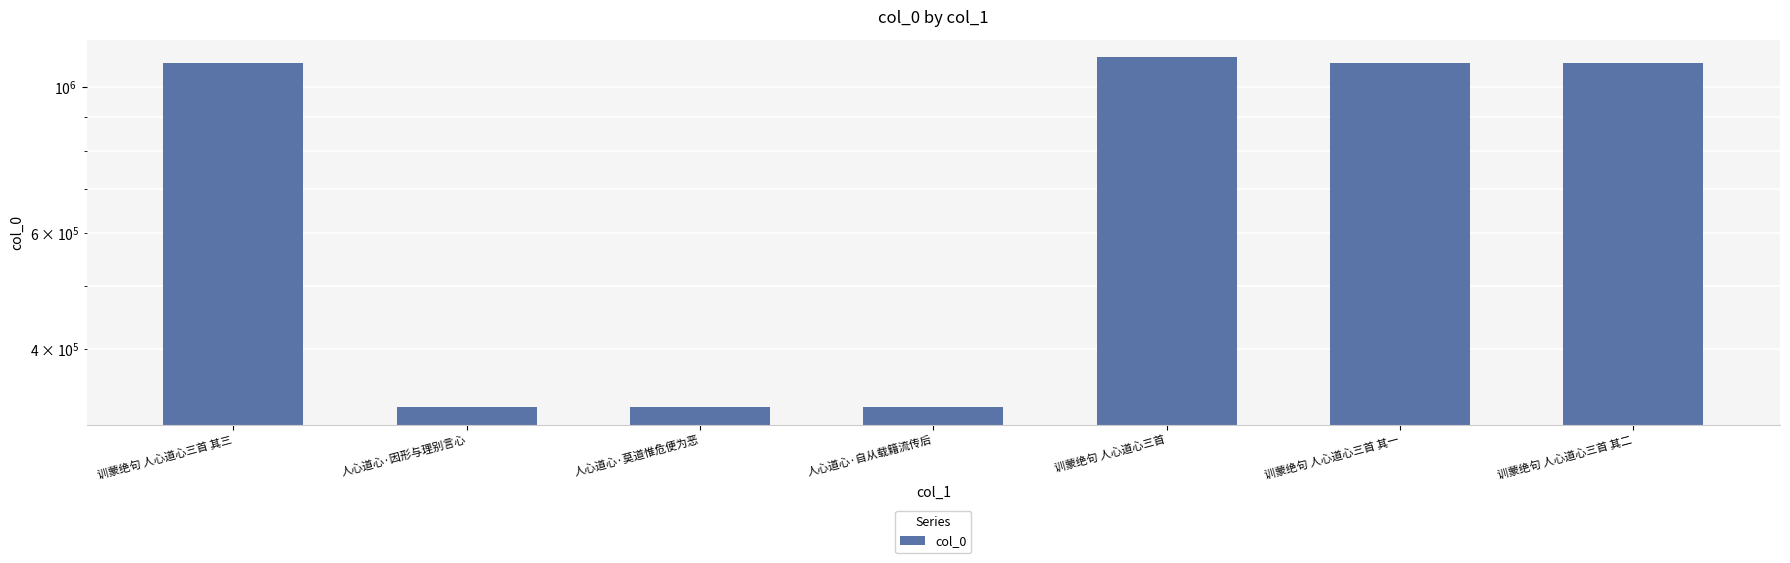

Where is the data nearest to the value 718965?

训蒙绝句 人心道心三首 其一